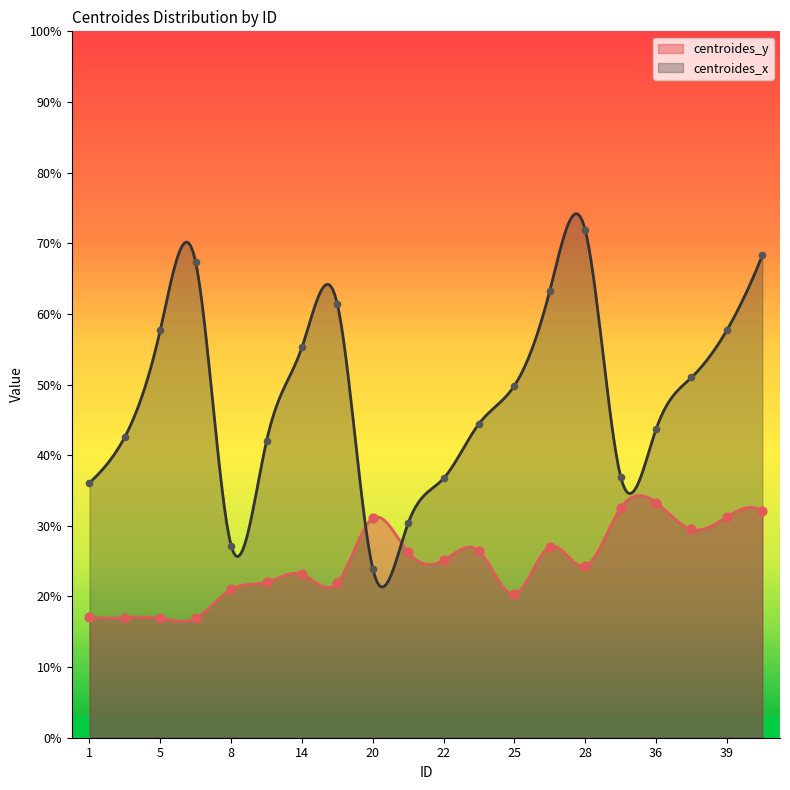

At which category is the sum across all series the highest?

41